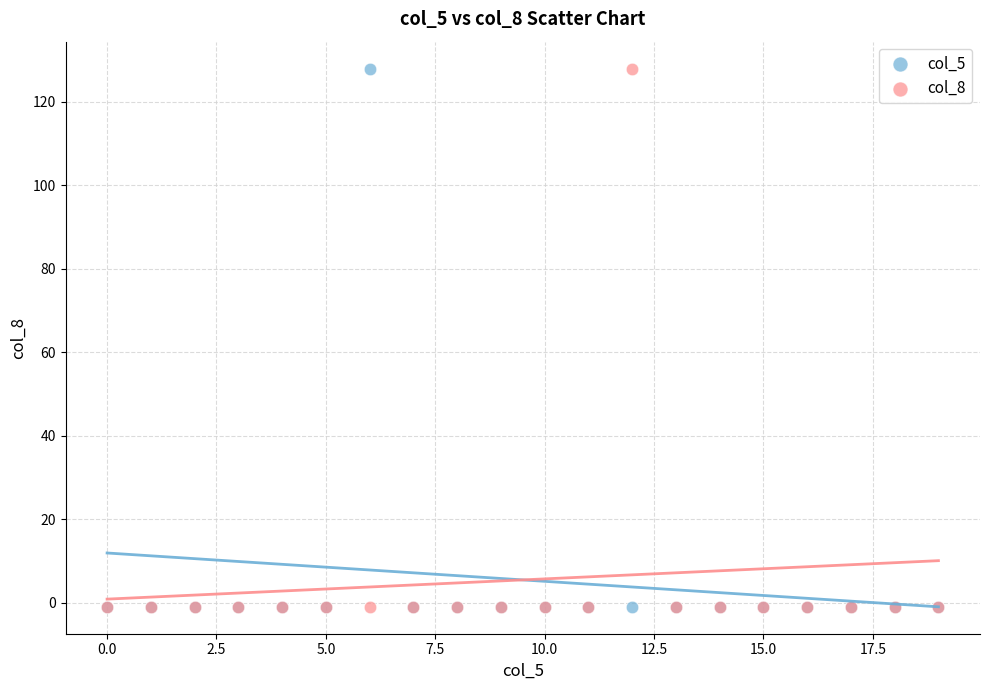

What are all the series names shown in the legend?

col_5, col_8